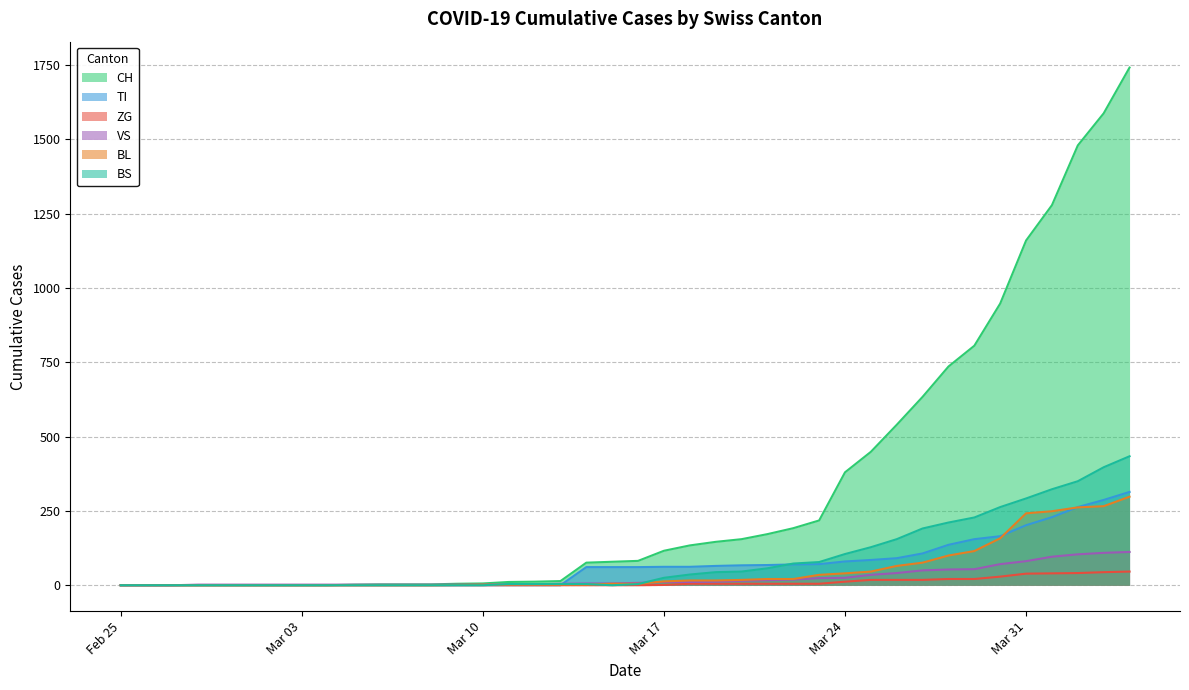

True or false: CH has more than 2 interior local peaks.

False